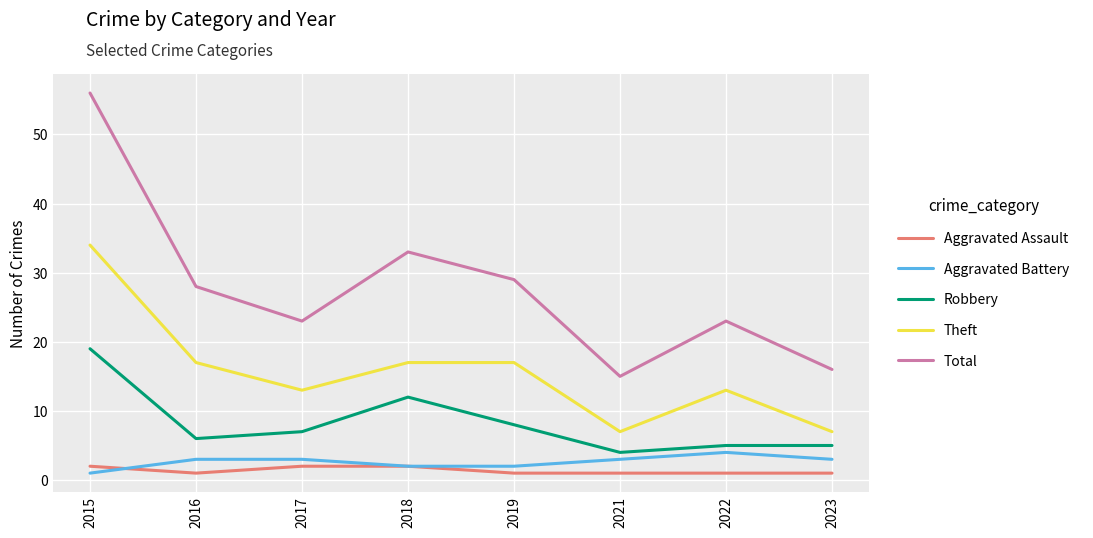

The Aggravated Assault series shows 2 at 2017. True or false?

True